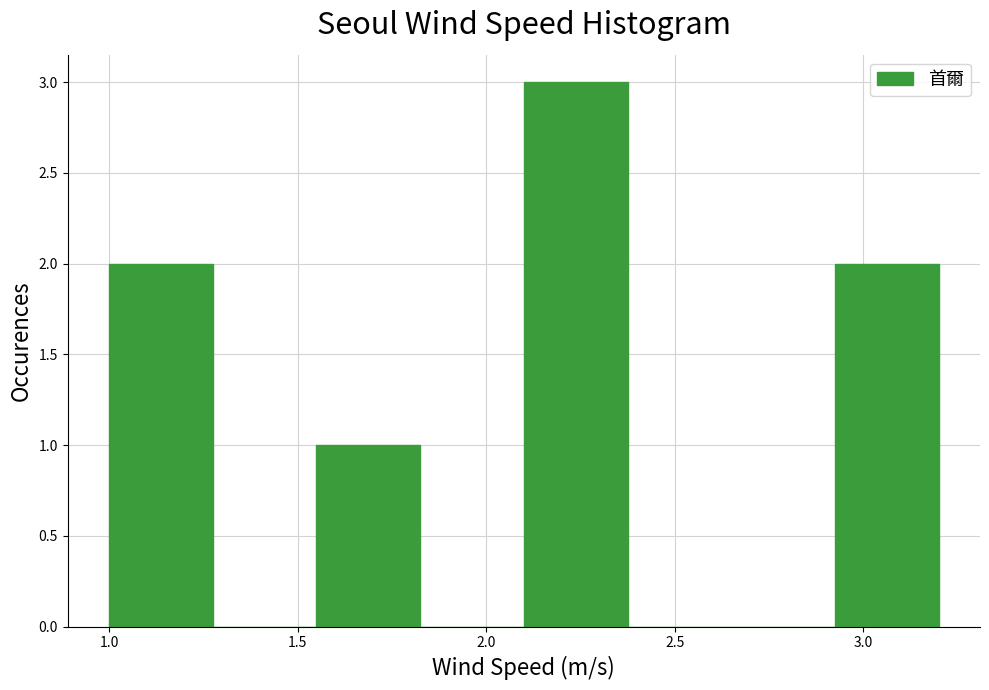

Which range on the x-axis has the tallest bar?

2.100 to 2.375